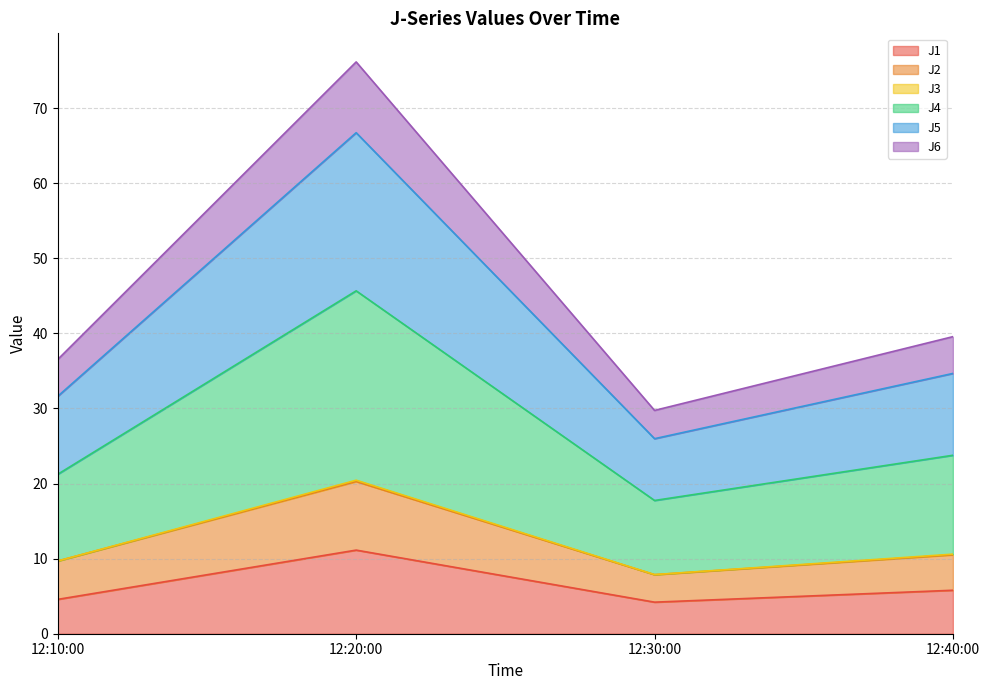

At which category is the sum across all series the highest?

12:20:00